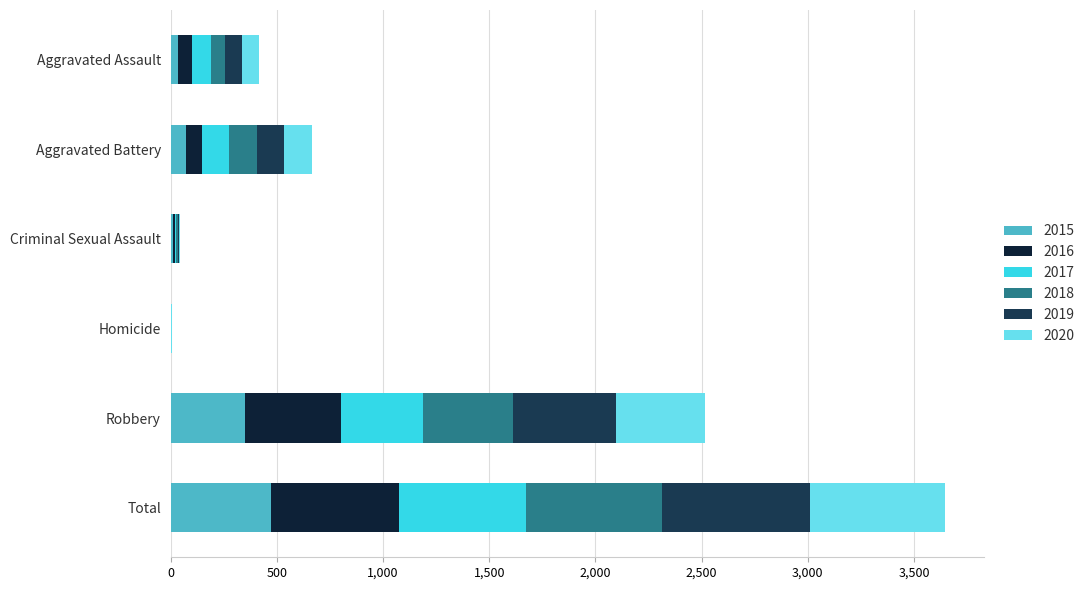

True or false: 2018 has a value of 10 at Criminal Sexual Assault.

True